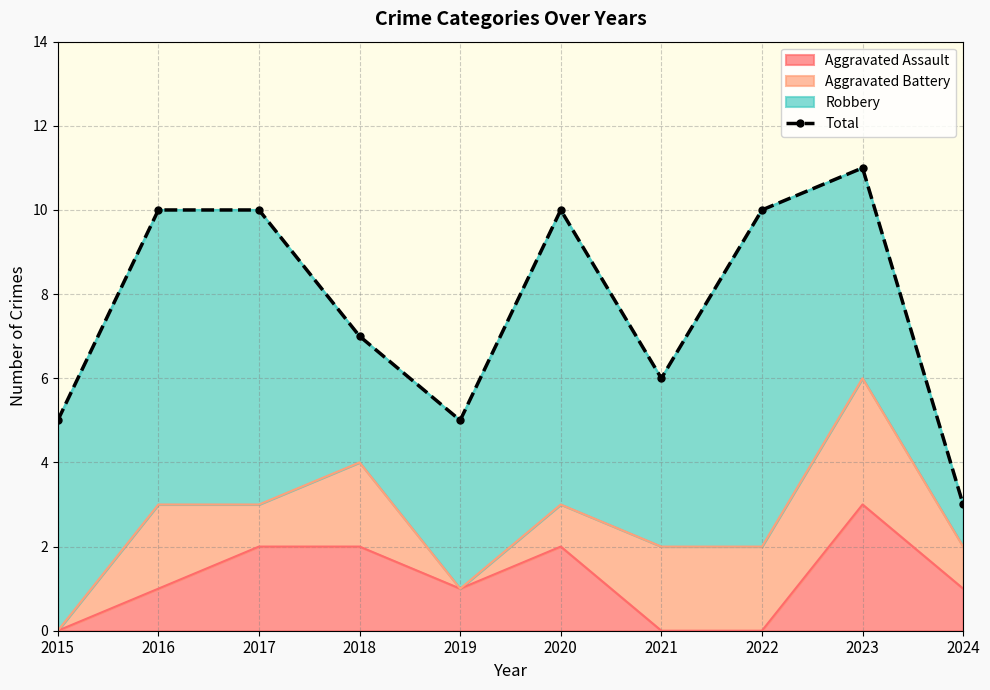

What is the smallest value displayed?

3